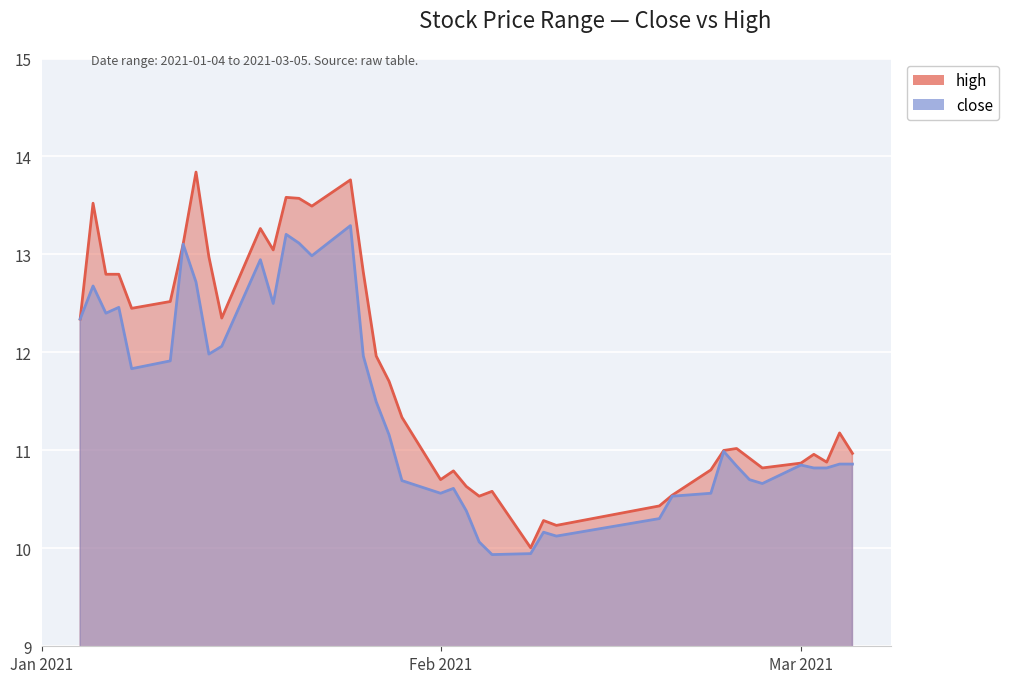

What is the value of the high point at the 36th from the left?

10.9